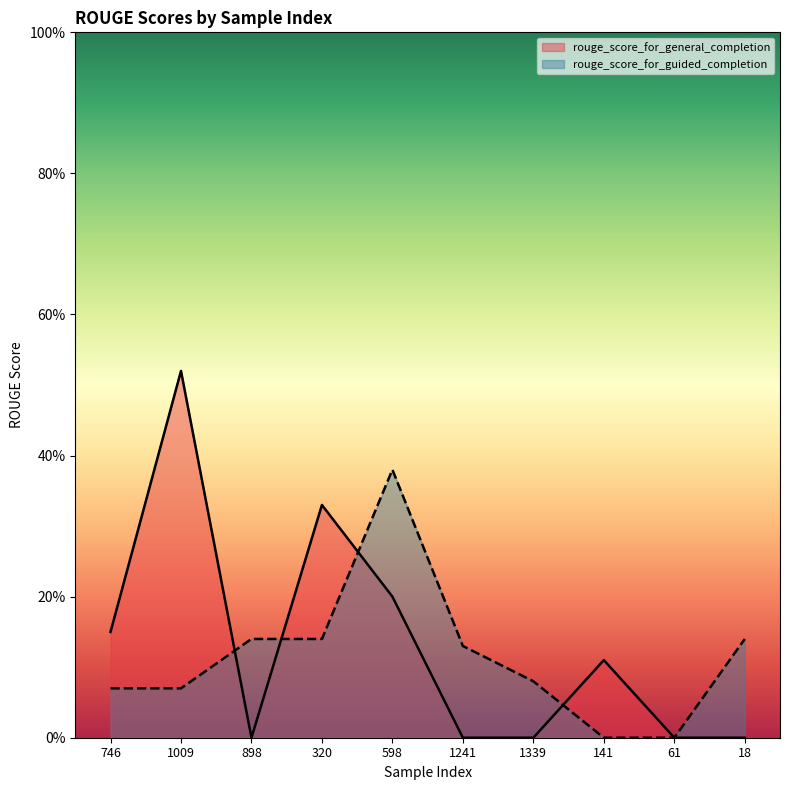

How many intersections are there between rouge_score_for_general_completion and rouge_score_for_guided_completion?

4